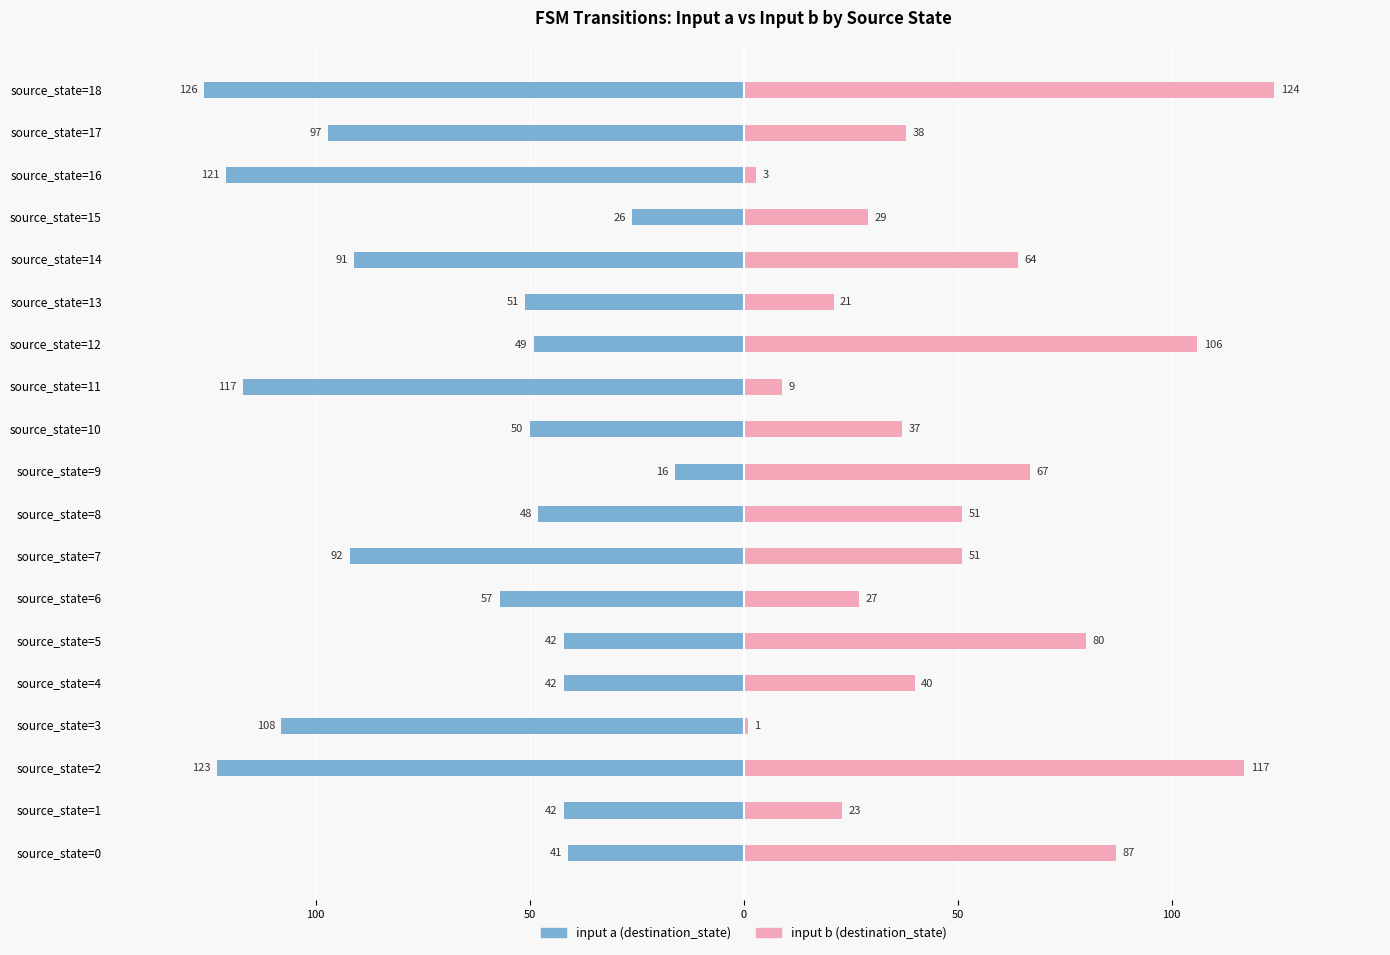

Where is input b nearest to the value 62?

source_state=14